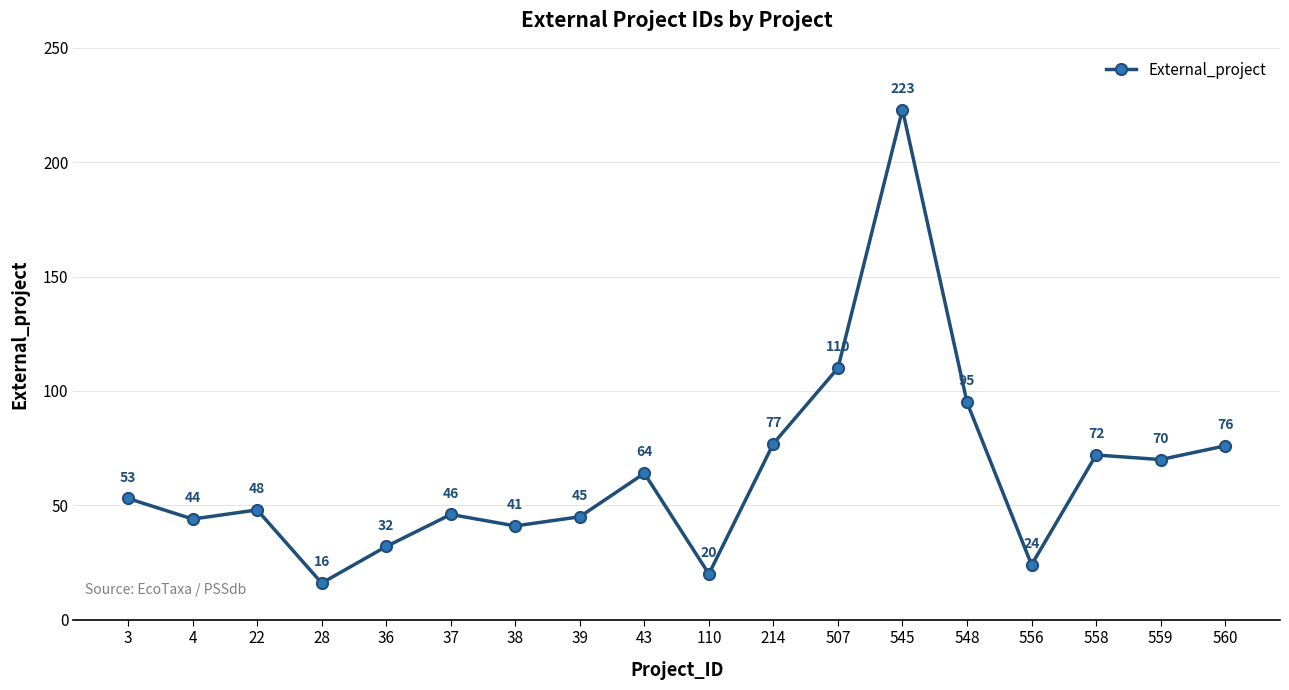

What is the ratio of the value at 214 to the value at 37?

1.7